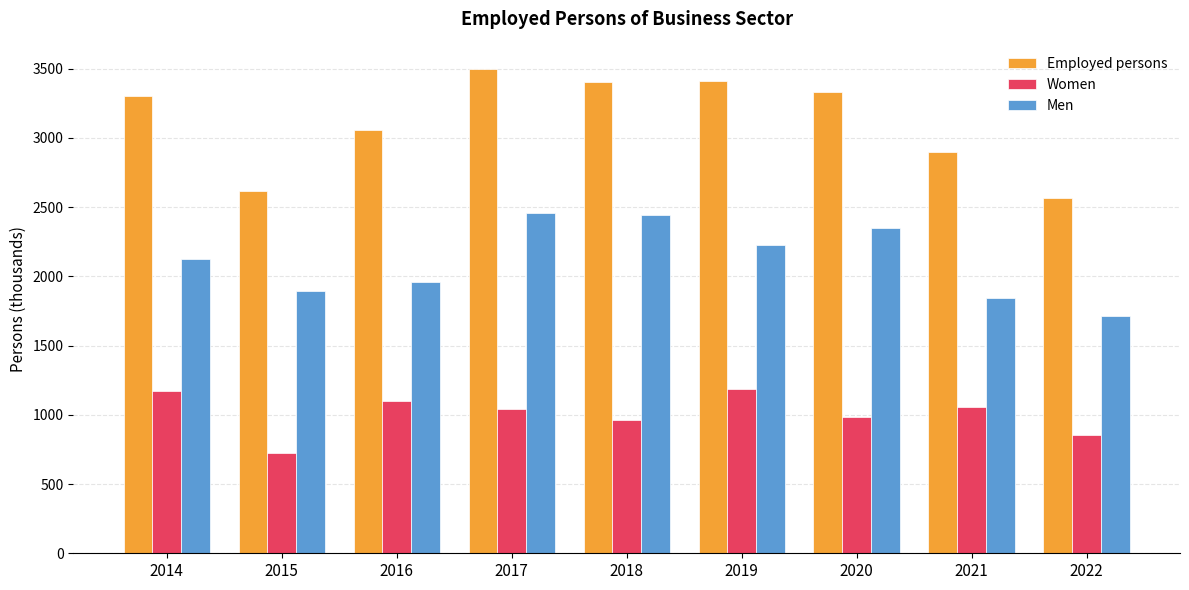

What is the minimum value for Employed persons?

2563.9